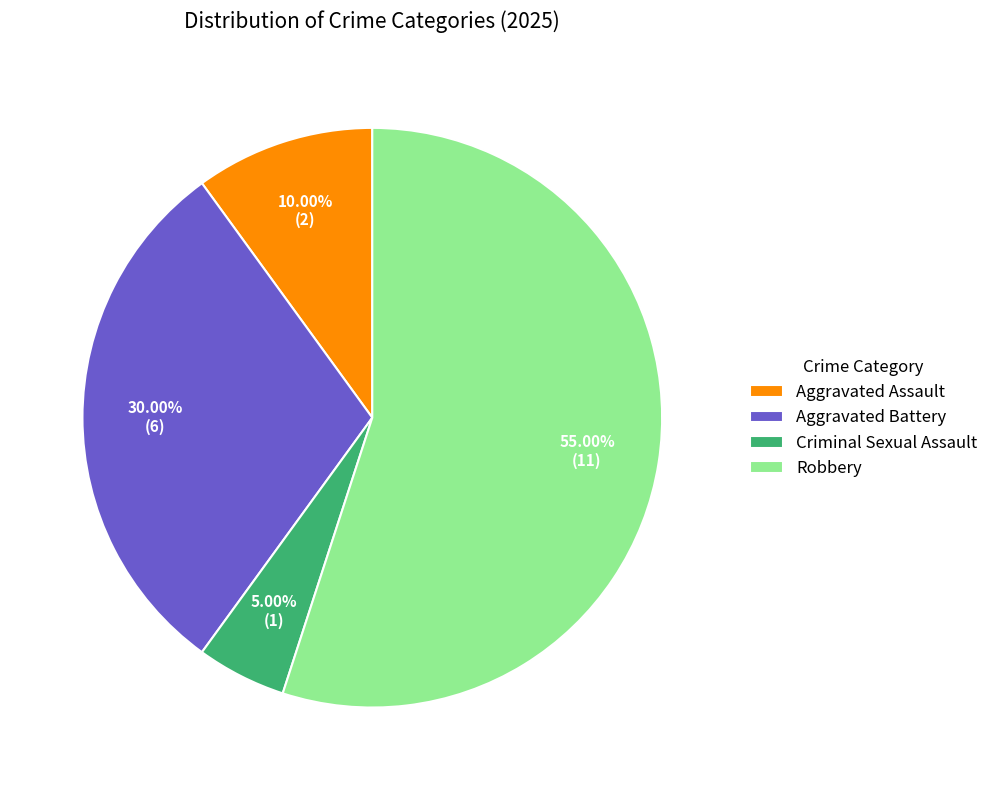

Which category has the biggest portion of the pie?

Robbery